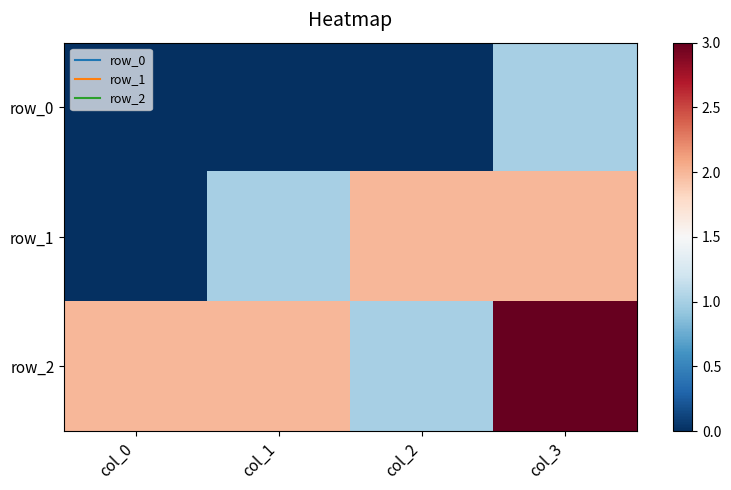

Which series changed the most between col_0 and col_2?

row_1